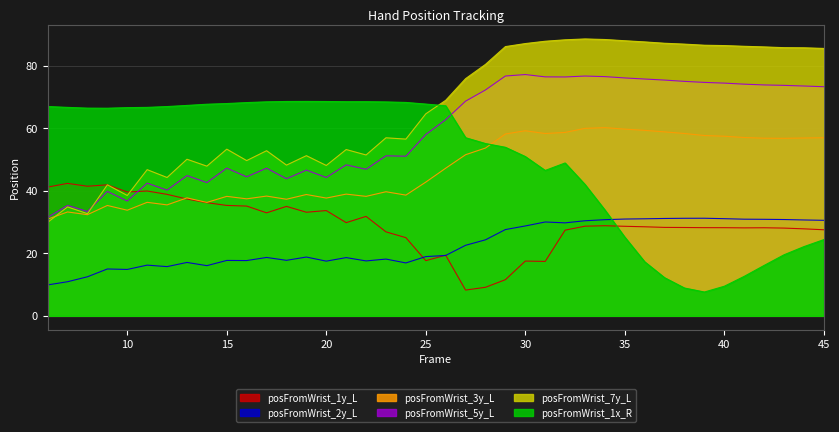

Does the chart display data point markers on the line(s)?

No